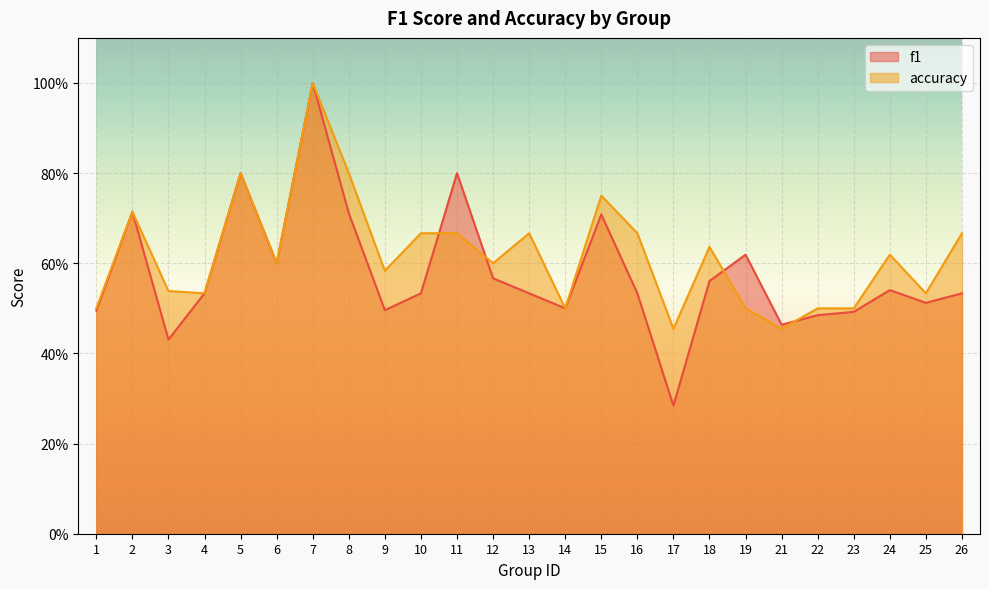

Between 2 and 21, which series saw the biggest shift?

accuracy